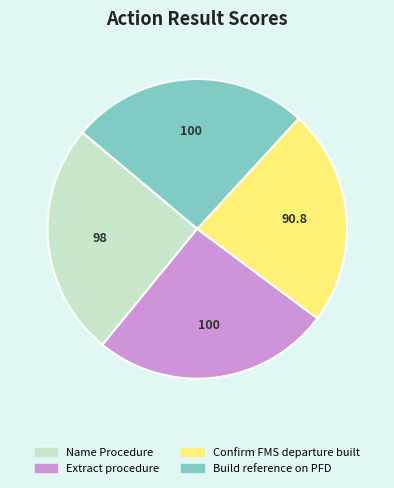

What is the ratio of the value at Name Procedure to the value at Extract procedure?

1.0